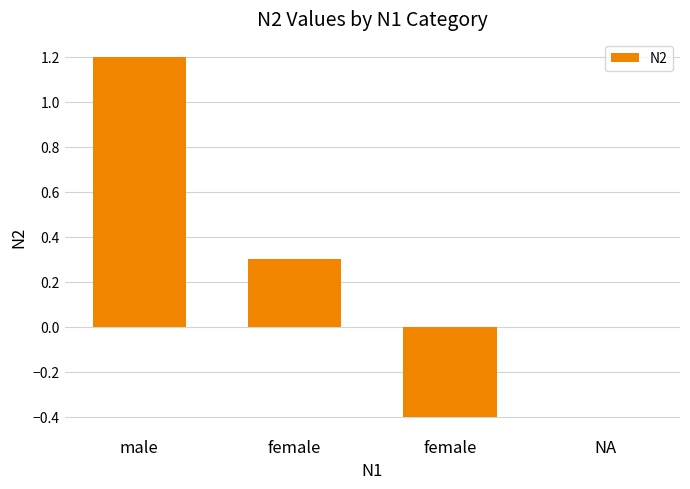

Count the number of categories in the chart.

4